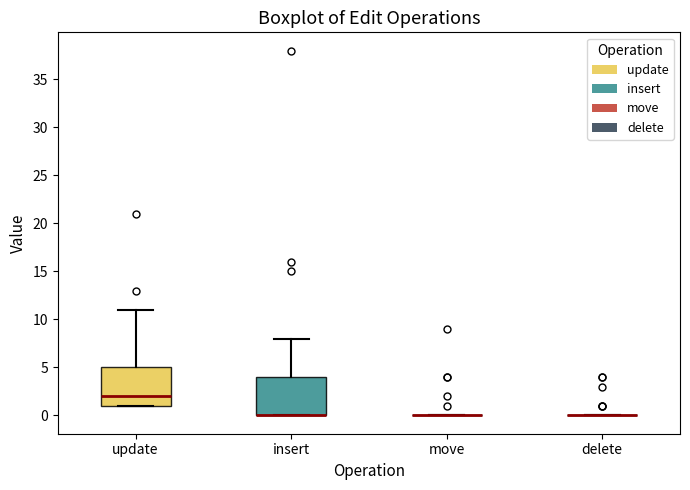

Reading left to right, read every box against the y-axis: the position of its median line, the range the box covers, and the ends of its whiskers. The values are not printed on the chart, so give them approximately, as read against the axis.

update: median 2, box 1 to 5, whiskers 1 to 11
insert: median 0 (drawn on the box's lower edge), box 0 to 4, whiskers 0 to 8
move: box collapsed to a line at 0, whiskers 0 to 0
delete: box collapsed to a line at 0, whiskers 0 to 0